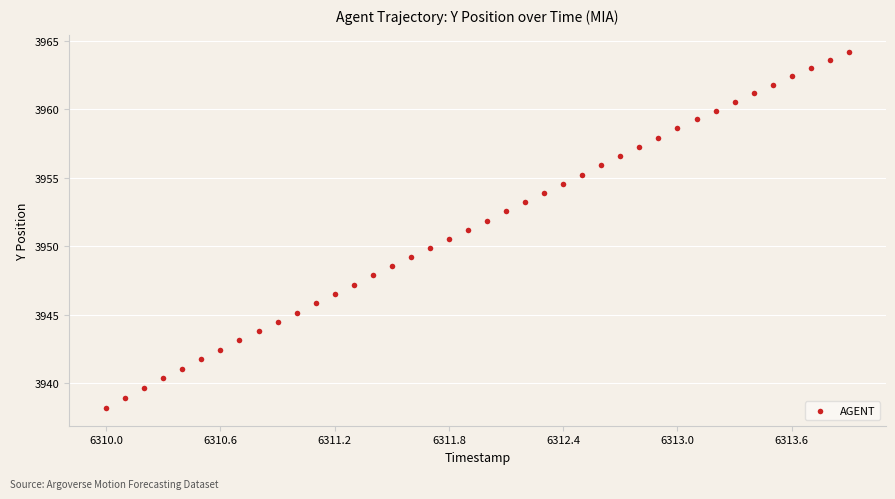

What is the range of X values (max minus min)?

3.9